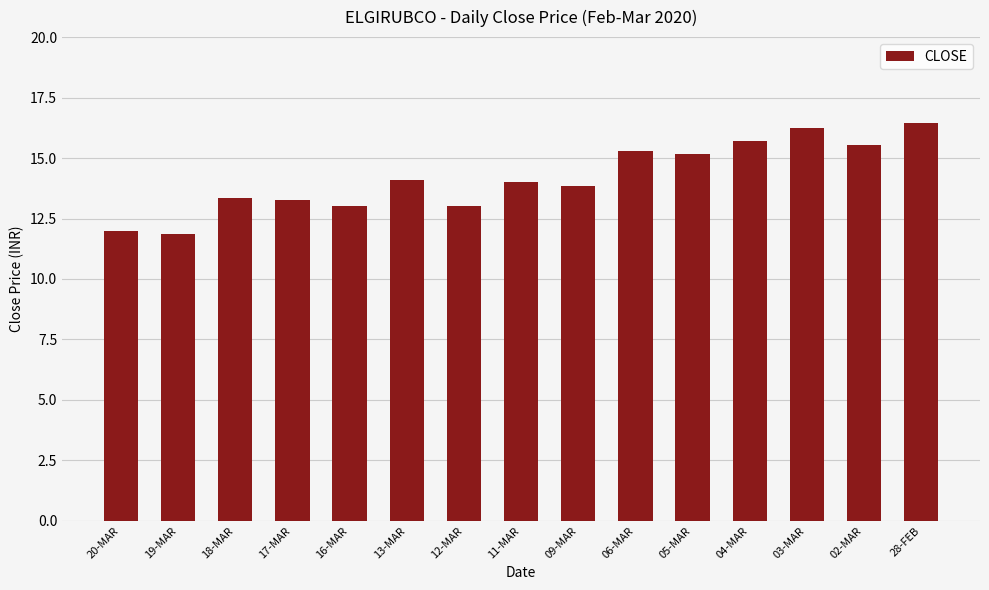

The value at 05-MAR is 21.9. True or false?

False